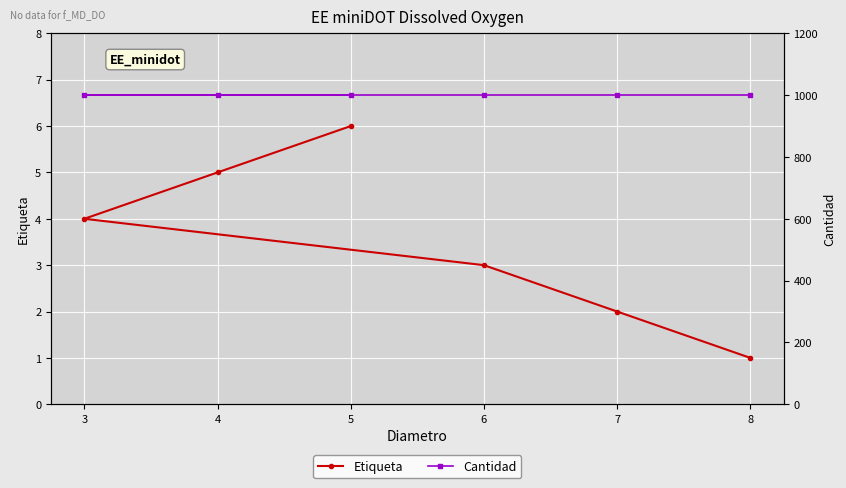

True or false: Etiqueta and Cantidad intersect in this chart.

False